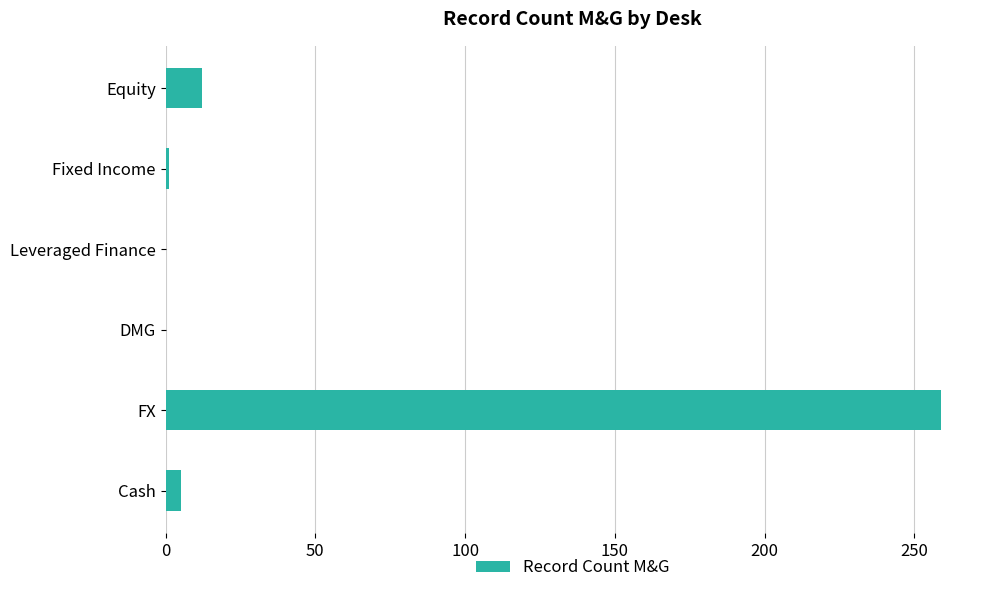

How many distinct data groups are displayed?

1